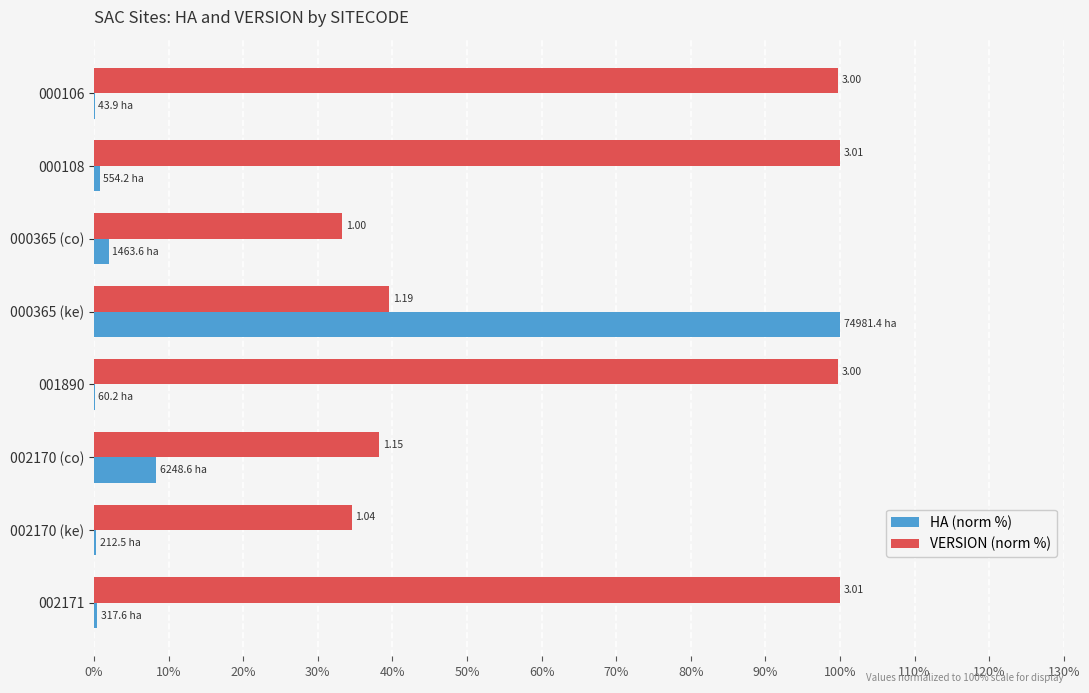

What are all the series names shown in the legend?

HA (norm %), VERSION (norm %)